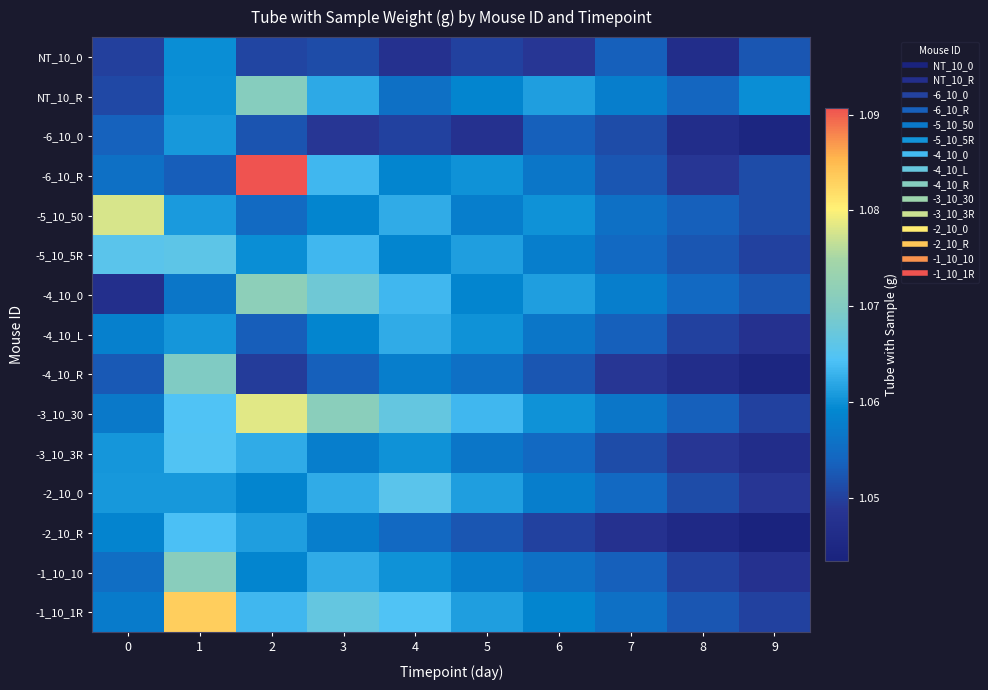

Rank the series at 0 from lowest to highest value.

-4_10_0, NT_10_0, NT_10_R, -4_10_R, -6_10_0, -1_10_10, -6_10_R, -3_10_30, -1_10_1R, -4_10_L, -2_10_R, -3_10_3R, -2_10_0, -5_10_5R, -5_10_50